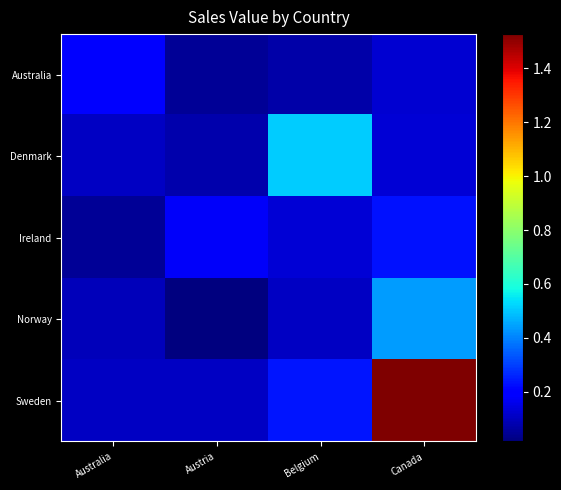

Which series has the widest spread of values?

Sweden